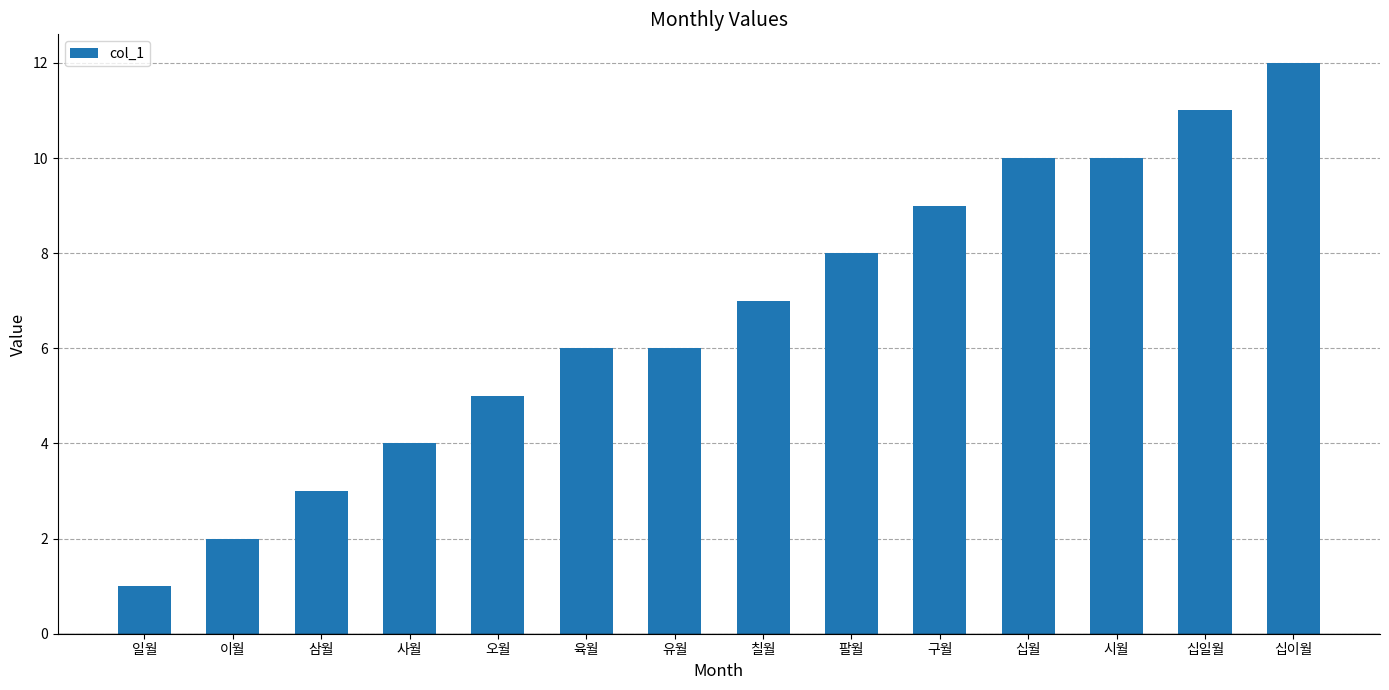

Reading left to right, extract all data points from this chart.

1	2	3	4	5	6	6	7	8	9	10	10	11	12